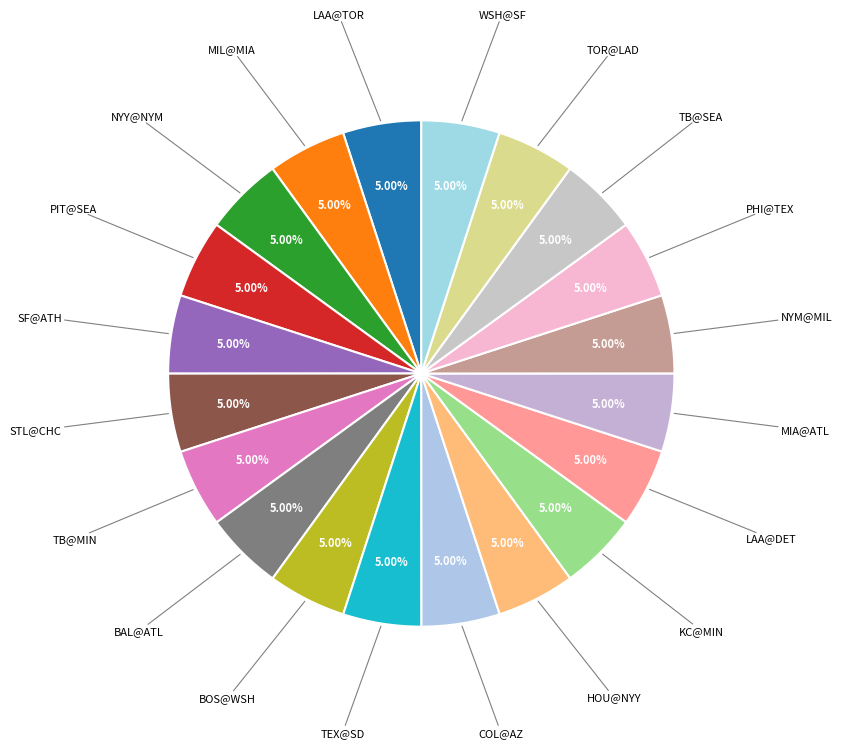

Count the number of slices in the pie.

20